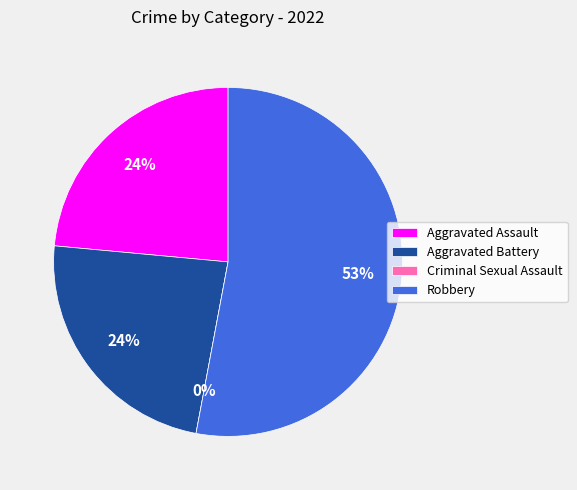

Count the number of slices in the pie.

4